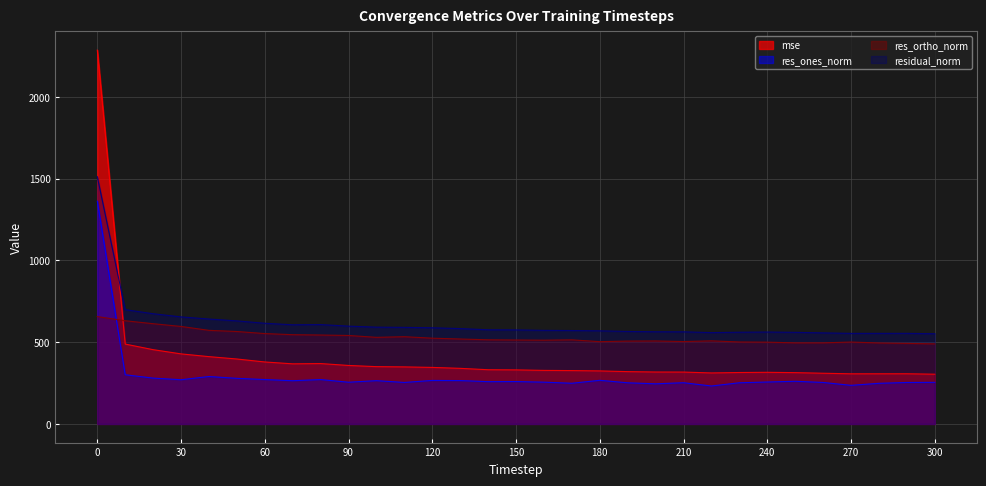

True or false: residual_norm has a value of 565.4 at 190.

True